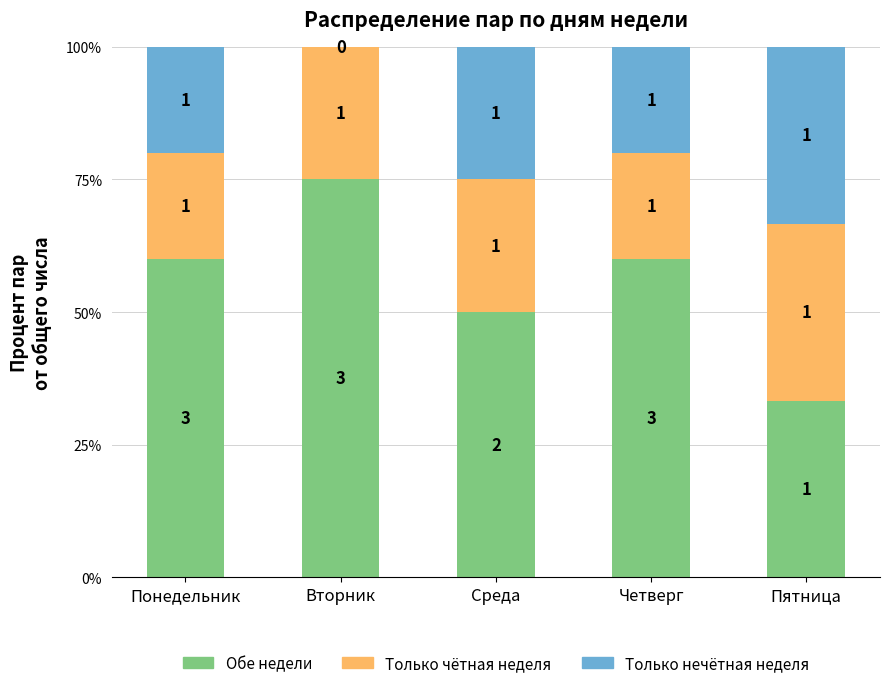

Which category has the highest value in the Обе недели series?

Вторник